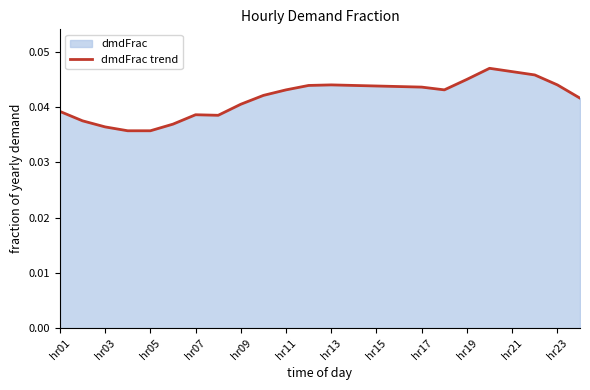

Which has a higher value, hr03 or hr15?

hr15